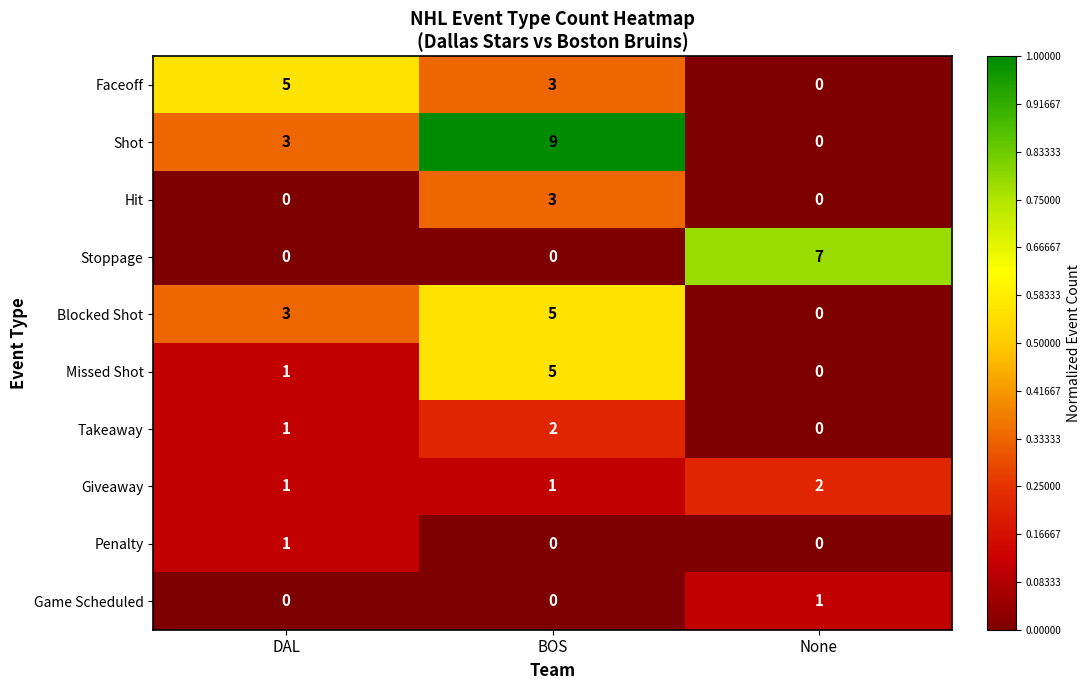

How many categories are shown in the chart?

3